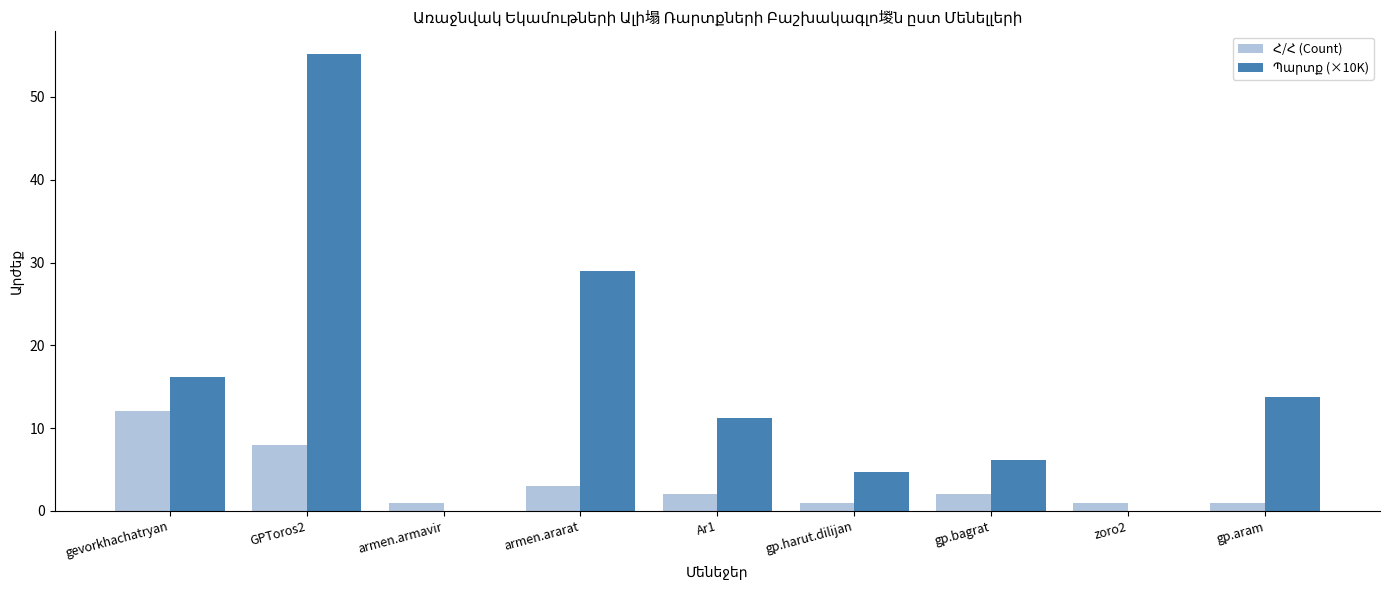

What is the total value across all series at zoro2?

1.0